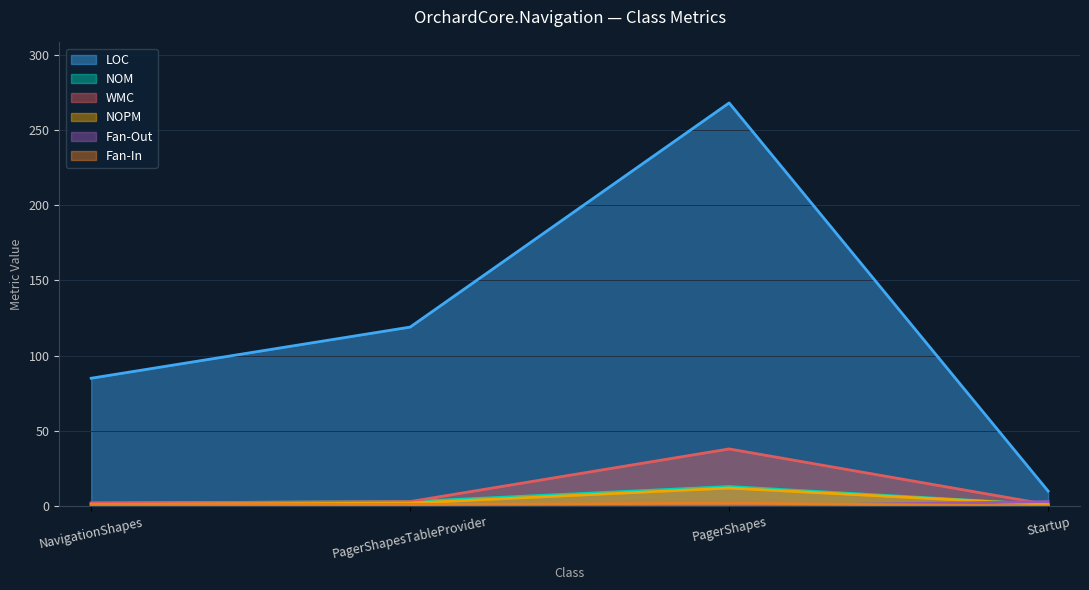

How many values in the Fan-In series exceed 1?

1